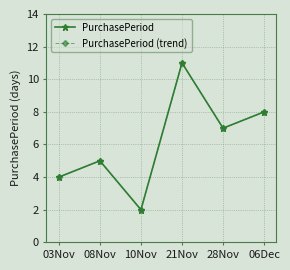

Reading left to right, transcribe all the data shown in this chart.

PurchasePeriod: 03Nov=4	08Nov=5	10Nov=2	21Nov=11	28Nov=7	06Dec=8
PurchasePeriod (trend): 03Nov=4	08Nov=5	10Nov=2	21Nov=11	28Nov=7	06Dec=8